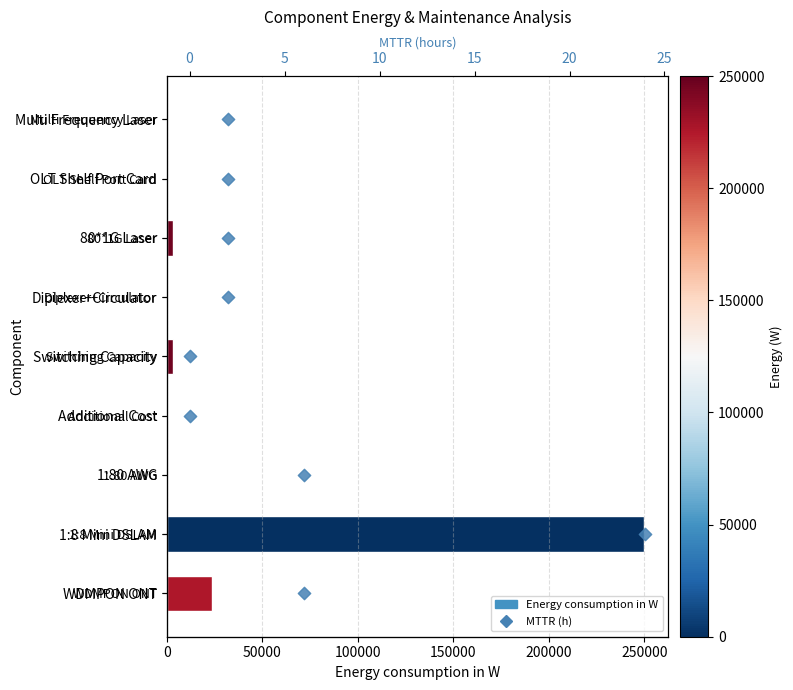

At which category is the sum across all series the highest?

7